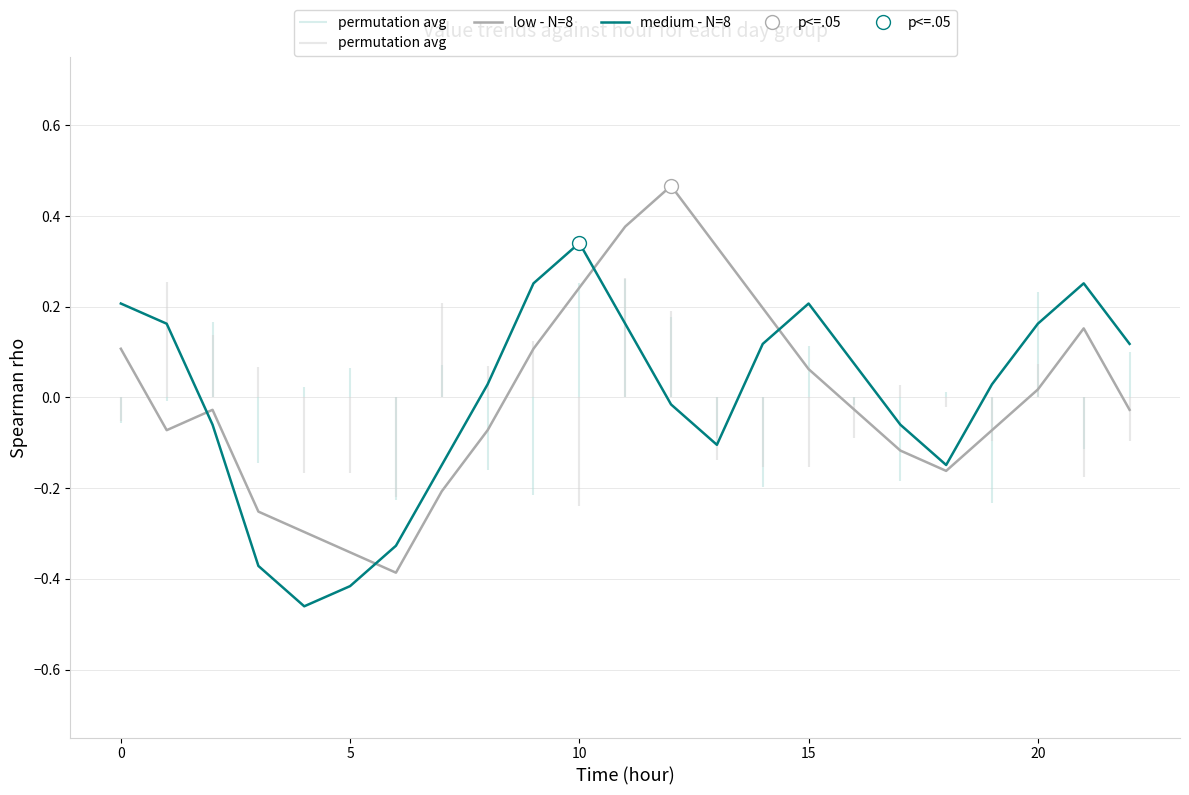

Between 17 and 13, which is larger?

13